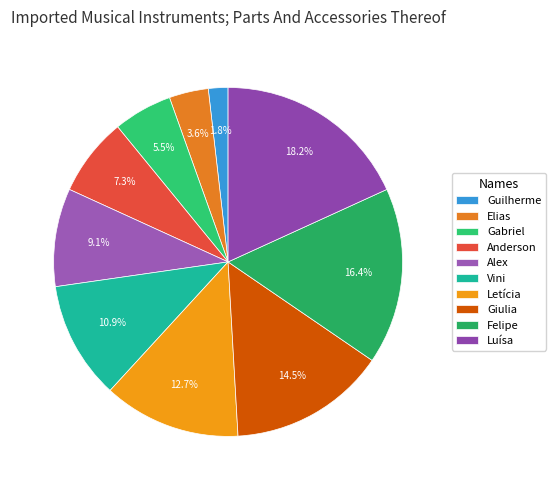

How many slices are in this pie chart?

10